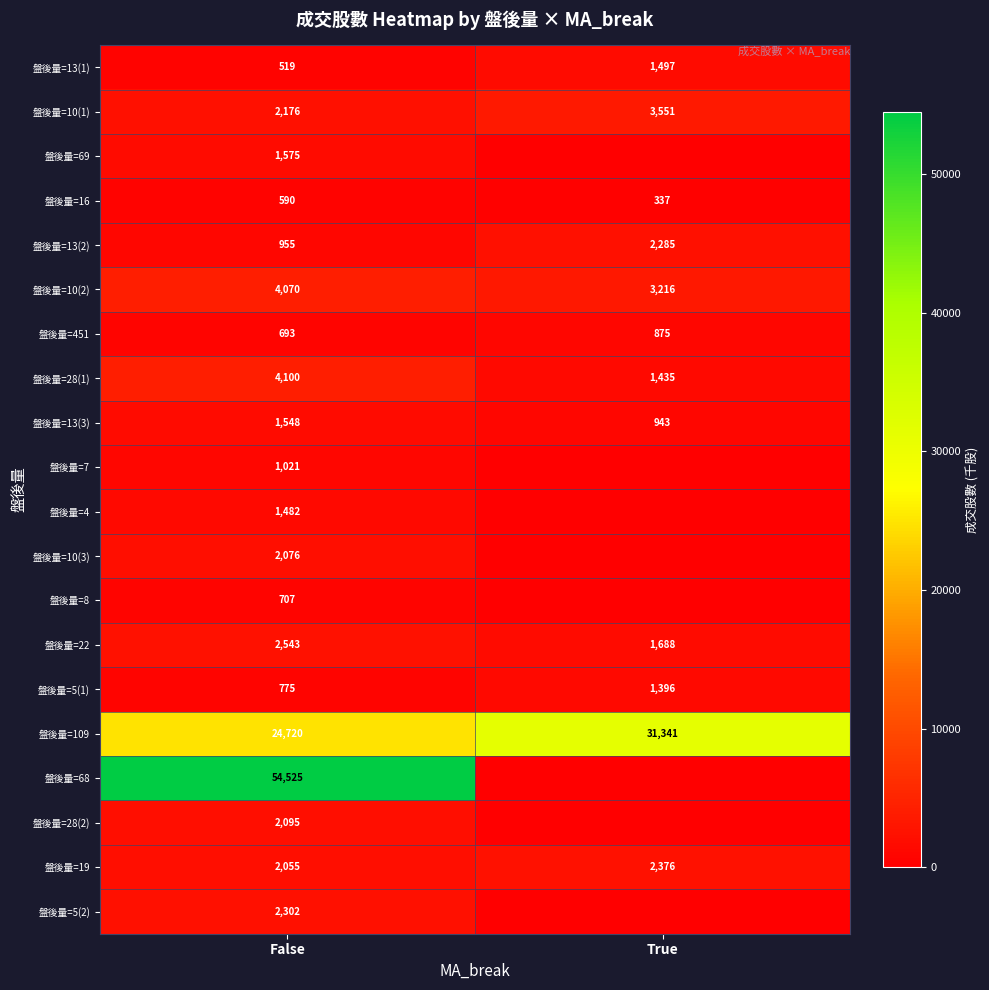

What is the sum of the 盤後量=28(1) values at False and True?

5535